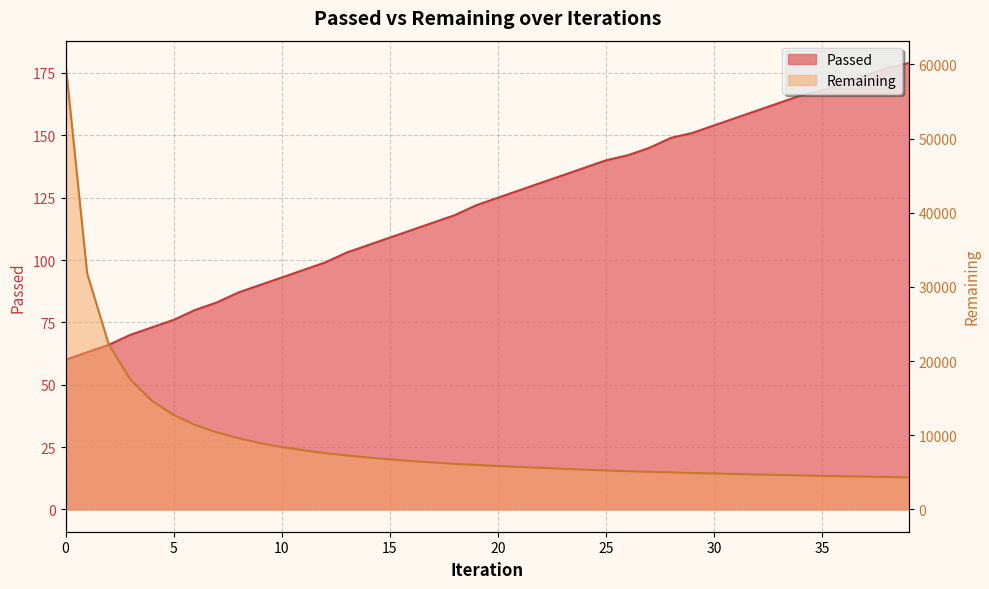

Does the chart display data point markers on the line(s)?

No